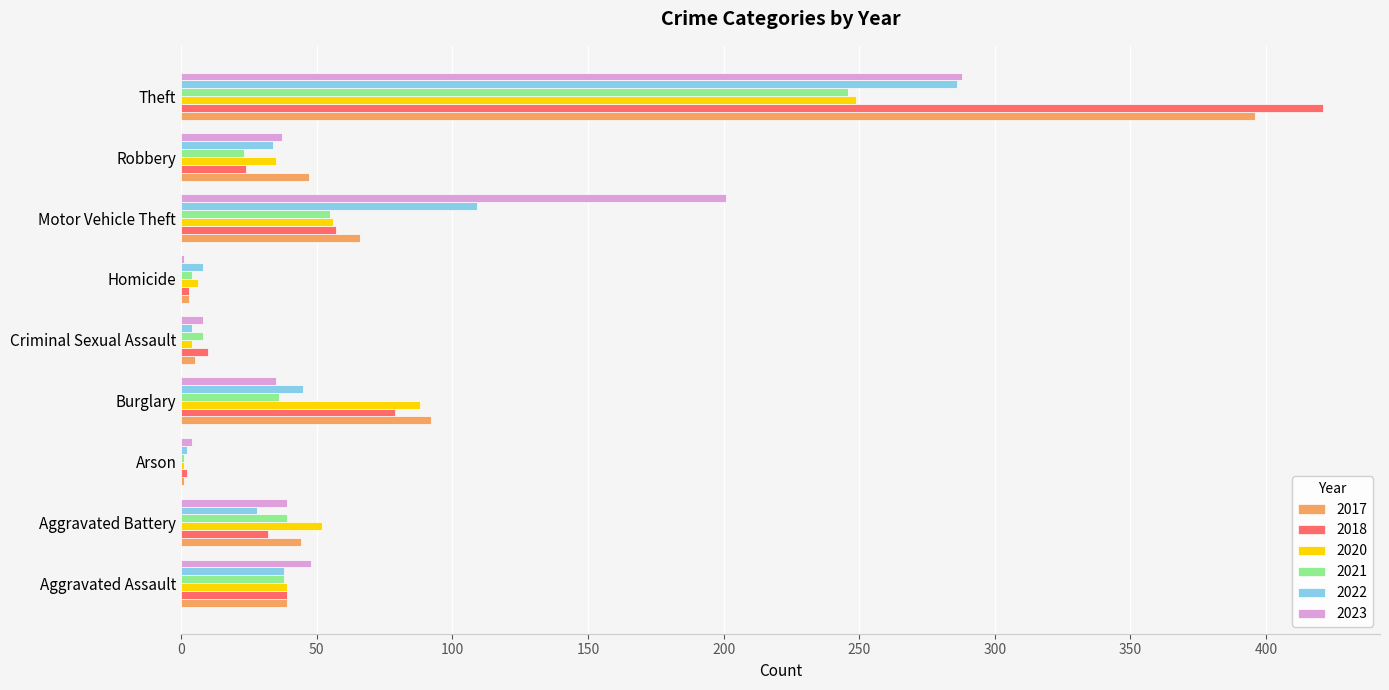

What are all the series names shown in the legend?

2017, 2018, 2020, 2021, 2022, 2023